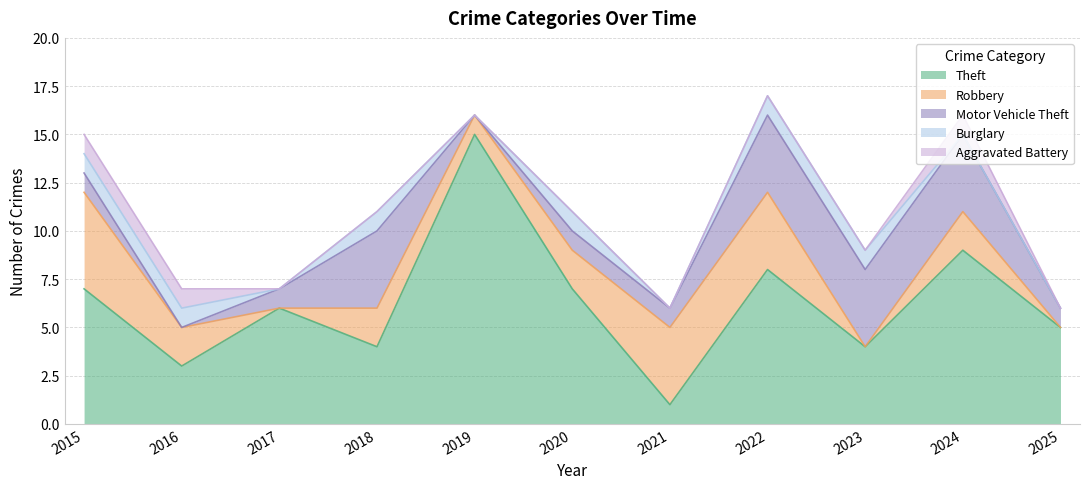

What are all the series names shown in the legend?

Theft, Robbery, Motor Vehicle Theft, Burglary, Aggravated Battery